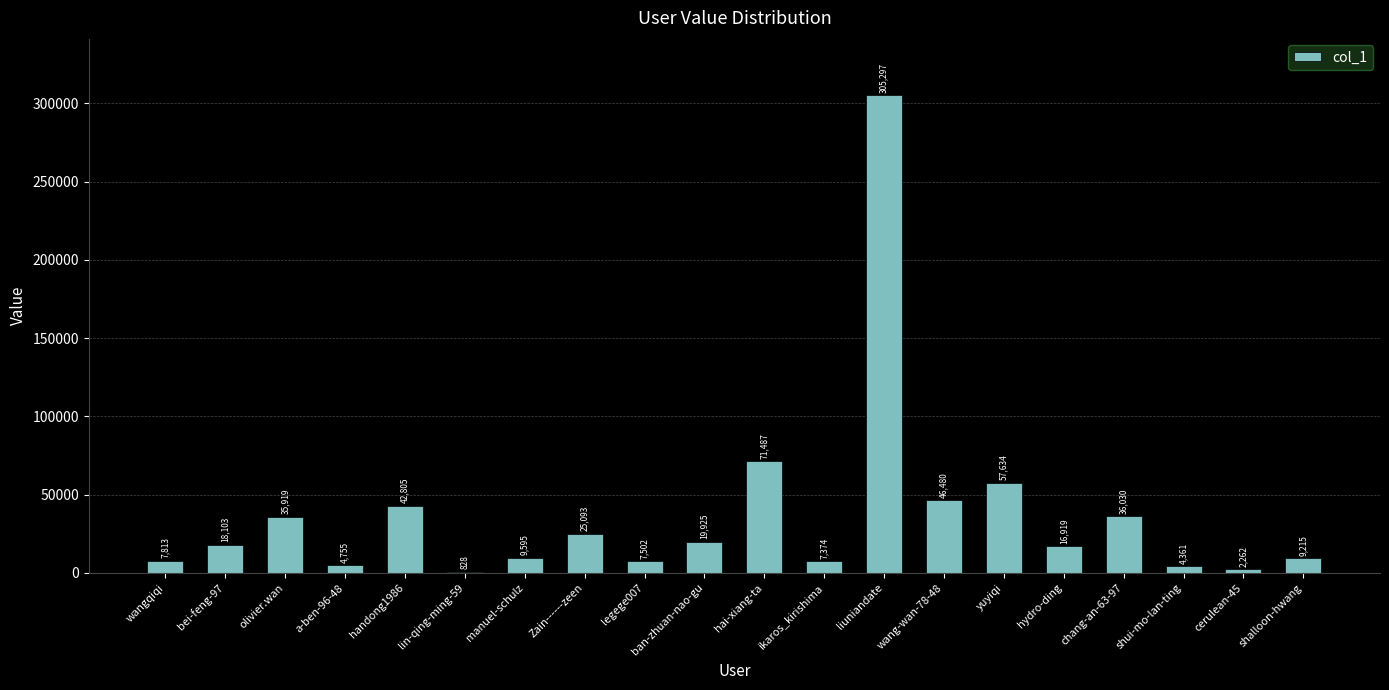

What is the greatest value displayed?

305297